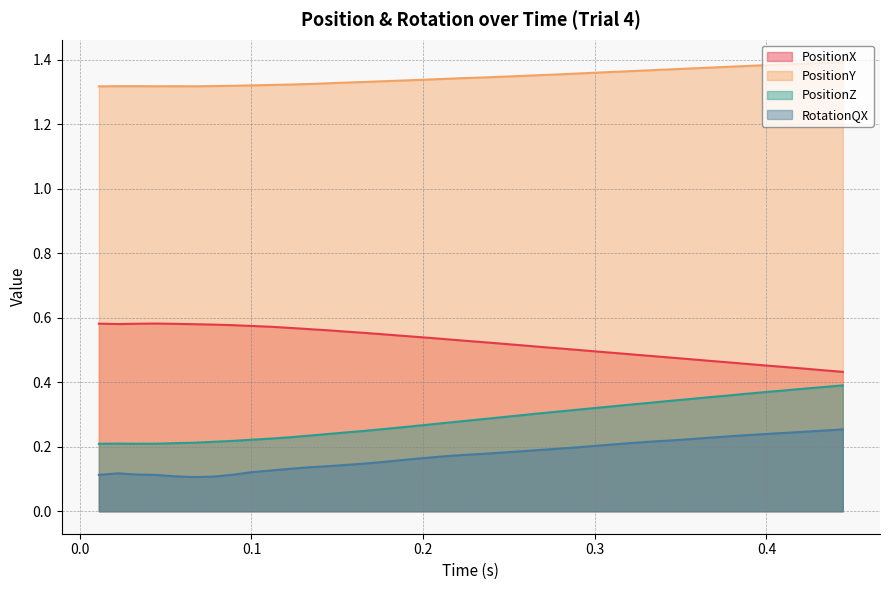

Which series has the largest total across all categories?

PositionY